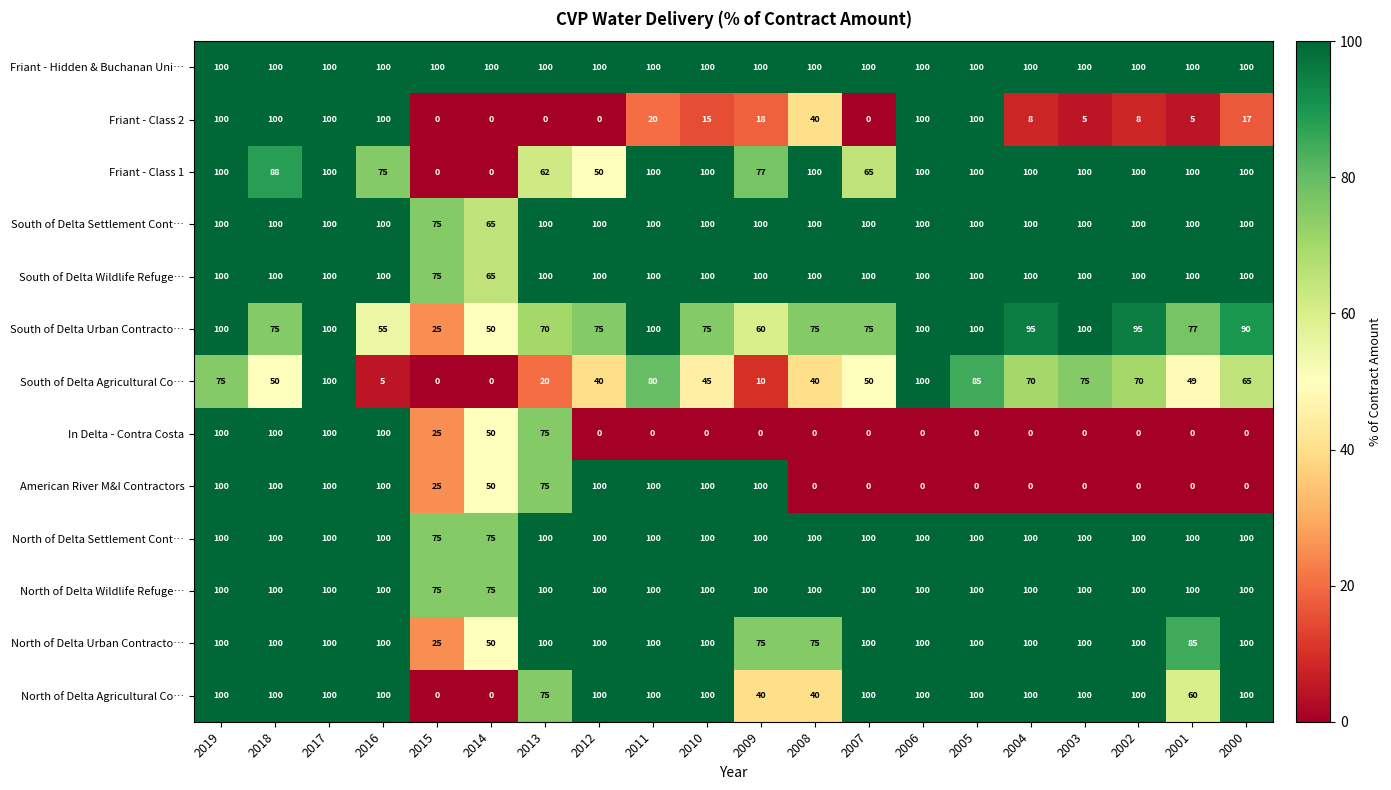

The value of South of Delta Urban Contracto… at 2005 is 100. True or false?

True